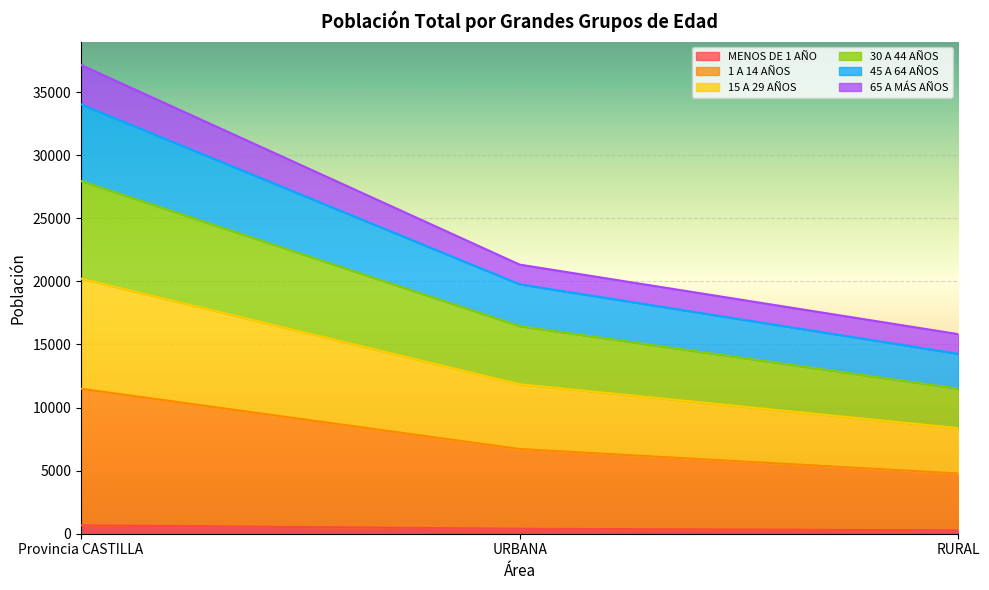

What is the label of the 1st point from the left?

Provincia CASTILLA